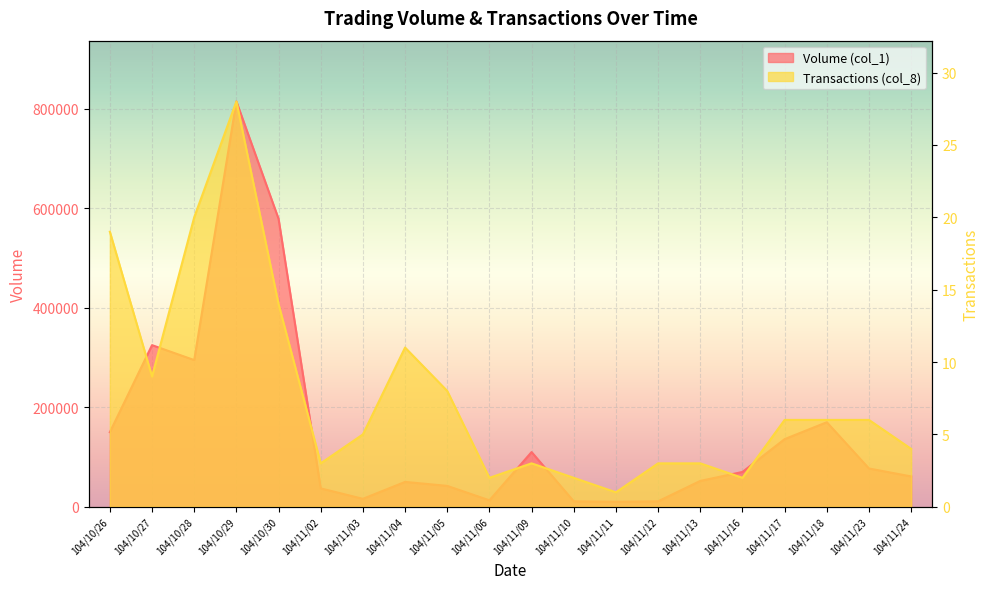

True or false: Volume (col_1) and Transactions (col_8) intersect in this chart.

False